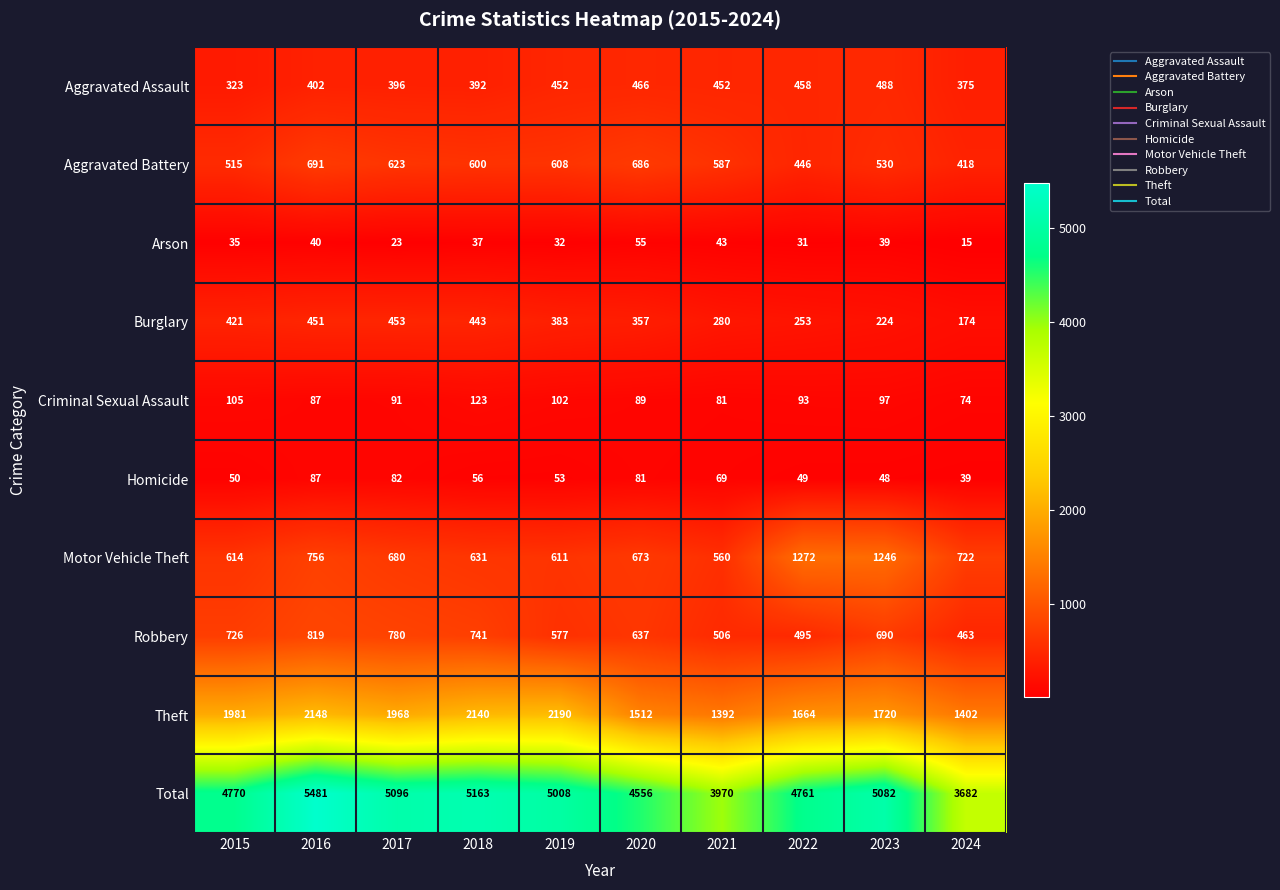

What is the sum of the Aggravated Assault values at 2019 and 2021?

904